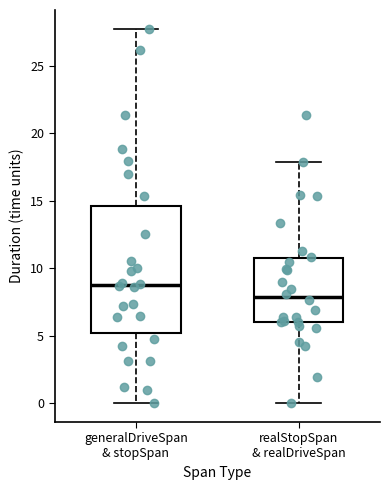

Where does the upper whisker of the box for realStopSpan & realDriveSpan end on the y-axis? The values are not printed on the chart, so give them approximately, as read against the axis.

18.0